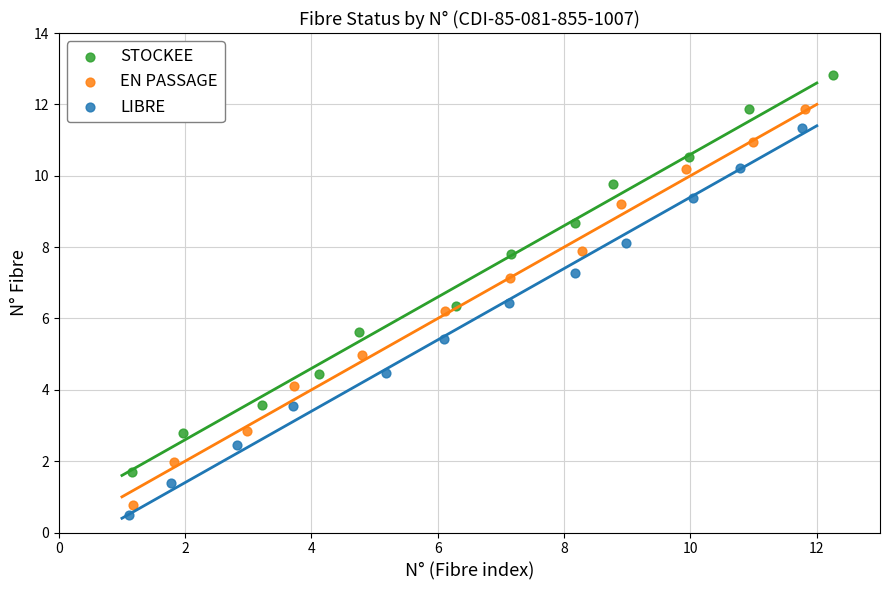

Which series has the widest spread of Y values?

STOCKEE